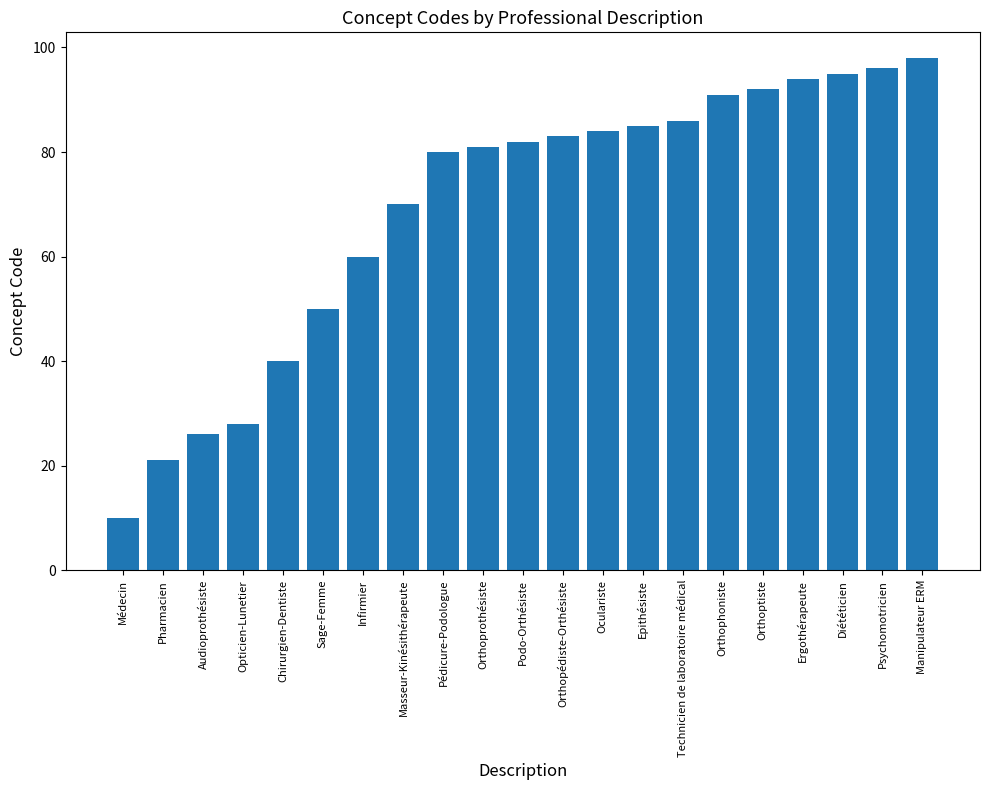

How many values are below 82?

10